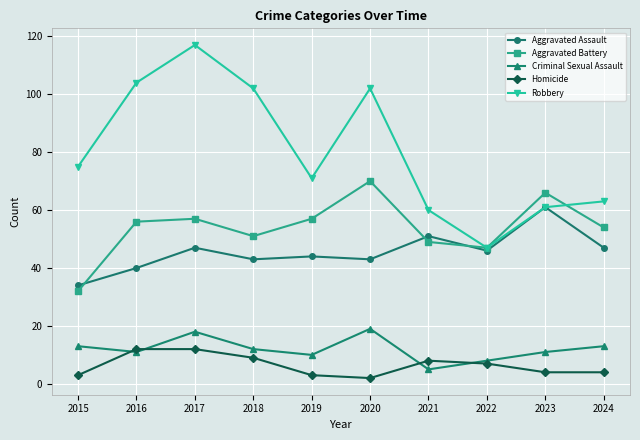

What is the sum of all Criminal Sexual Assault values?

120